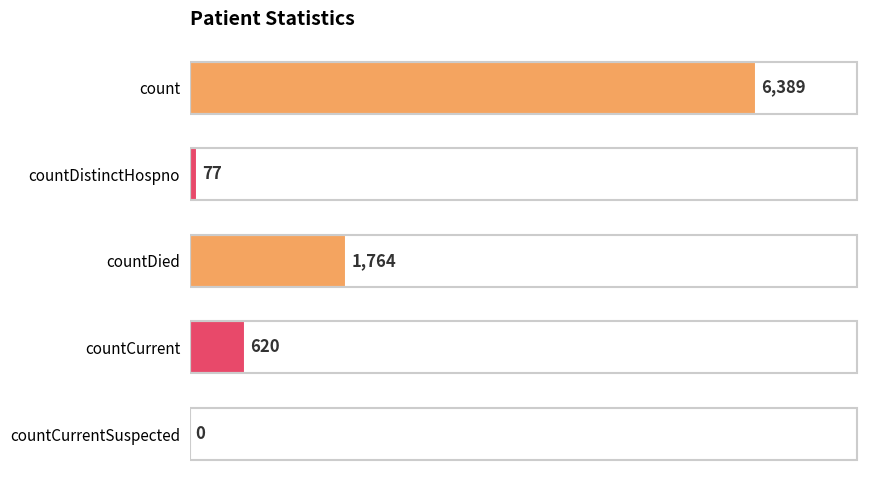

True or false: the data shows 960 at countCurrent.

False